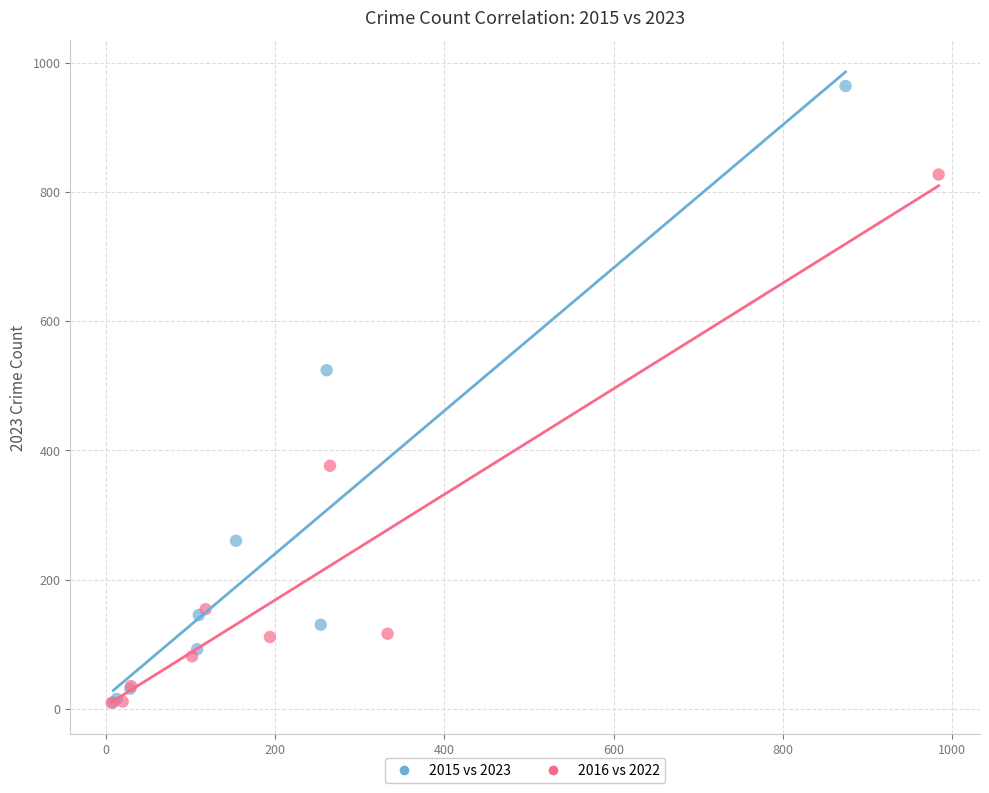

Which series contains the highest Y value?

2015 vs 2023